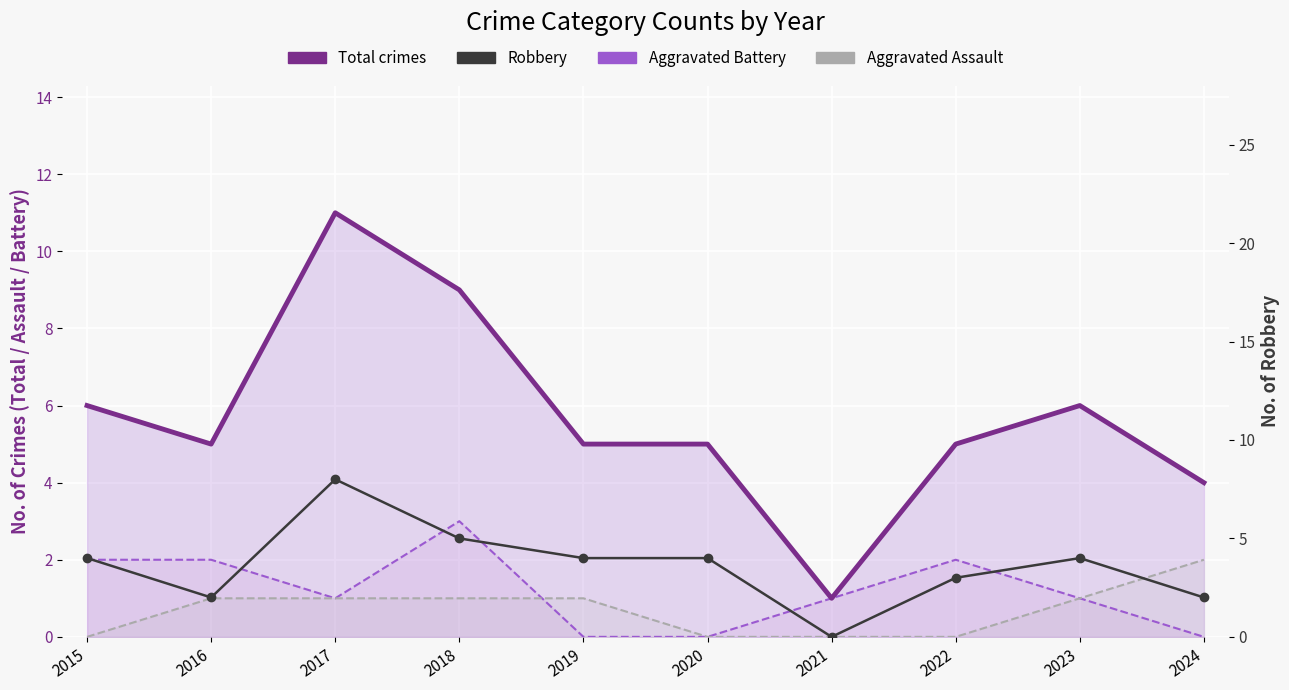

True or false: Total crimes has more than 1 points higher than both neighbors.

True